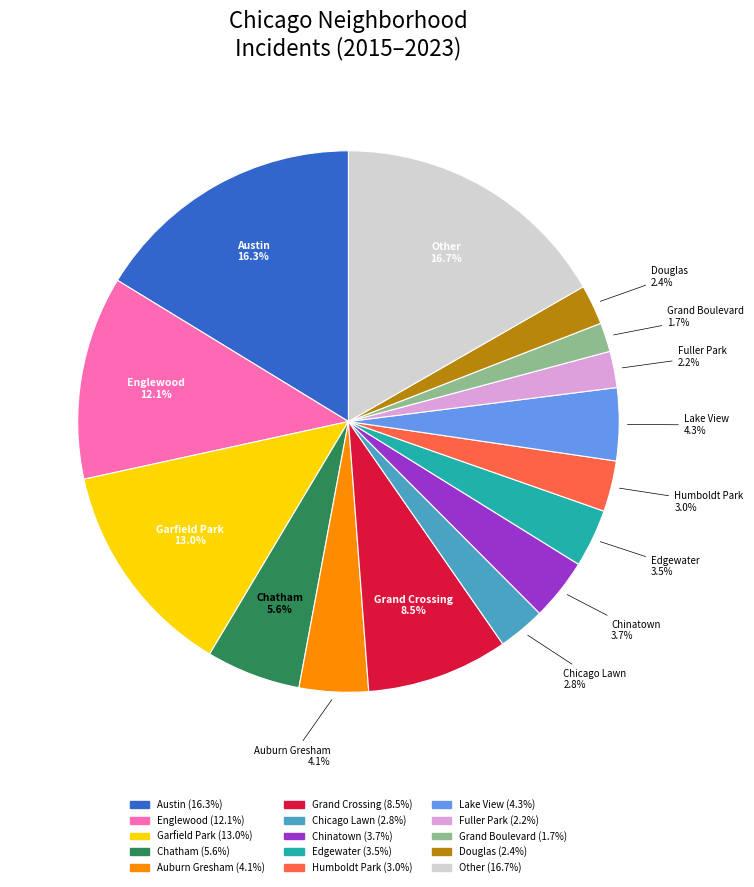

Is there any slice that represents more than half of the pie?

No